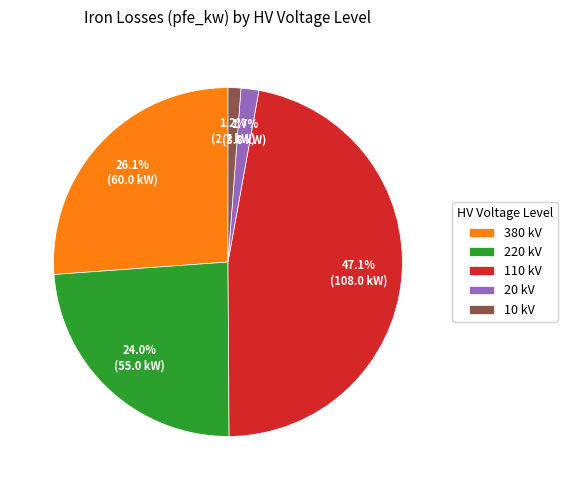

Do 10 kV and 380 kV together represent more than half of the pie?

No